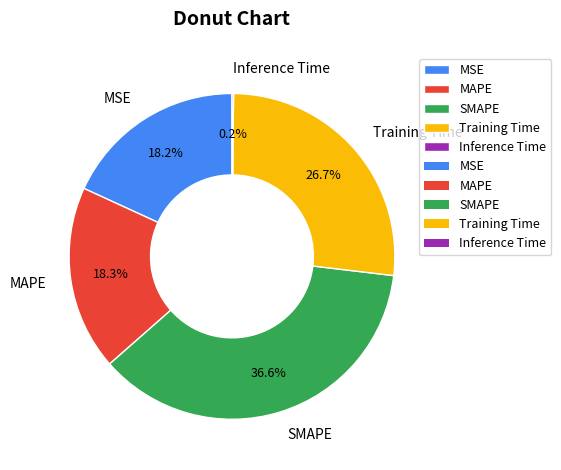

To the nearest percent, what is the difference between the largest and smallest slice percentages?

36%